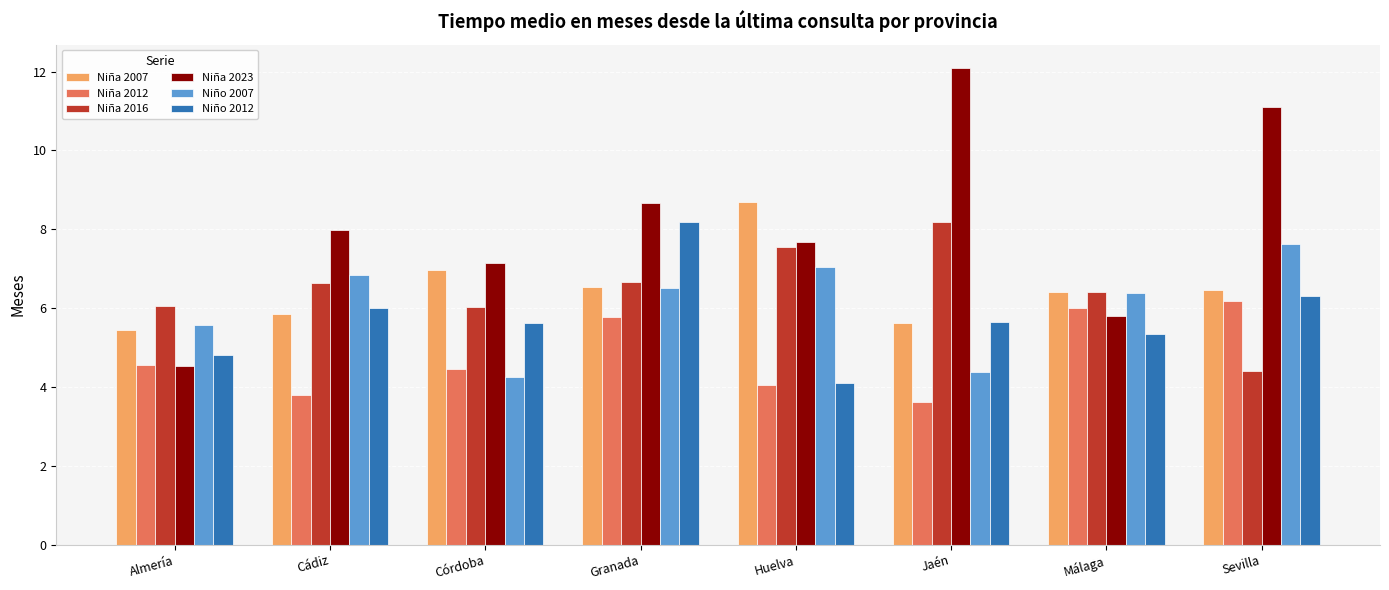

What is the value of the Niño 2007 bar at the 6th from the left?

4.4